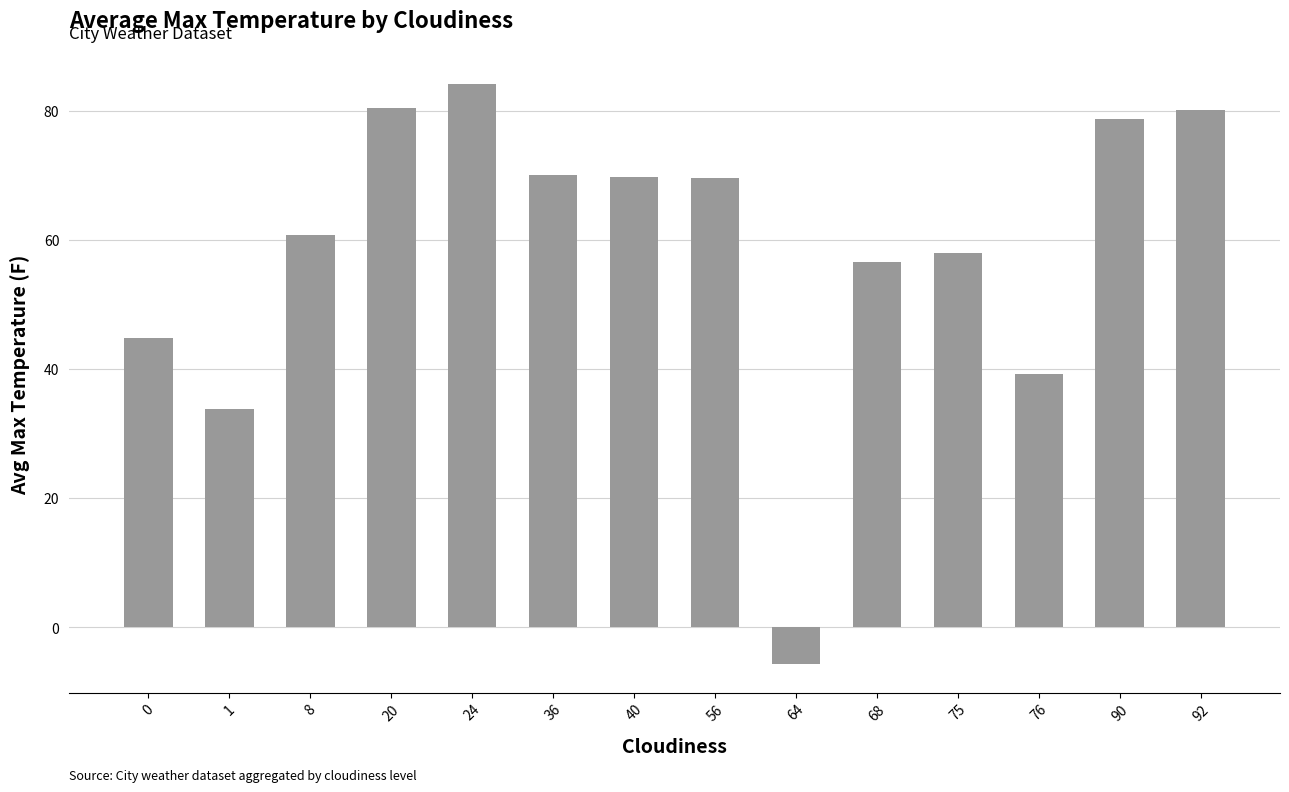

At which category does the chart reach its peak across all series?

24